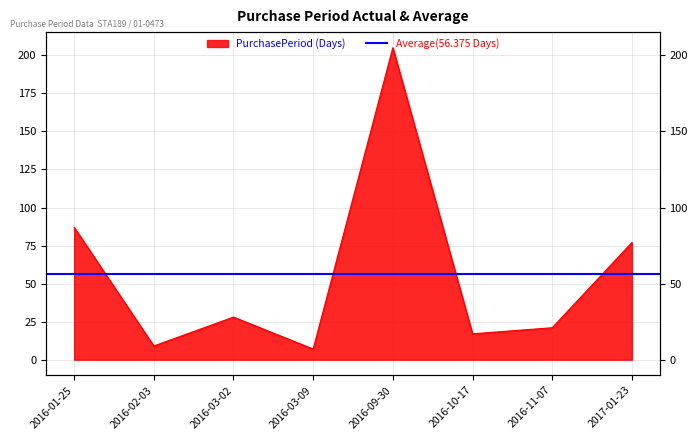

What is the smallest value displayed?

7